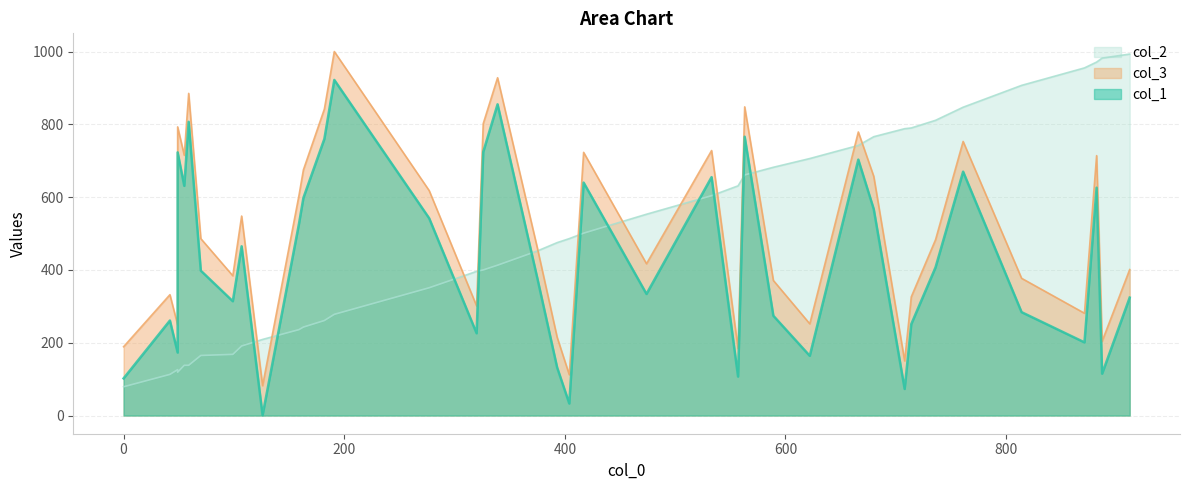

What is the sum of all col_3 values?

19870